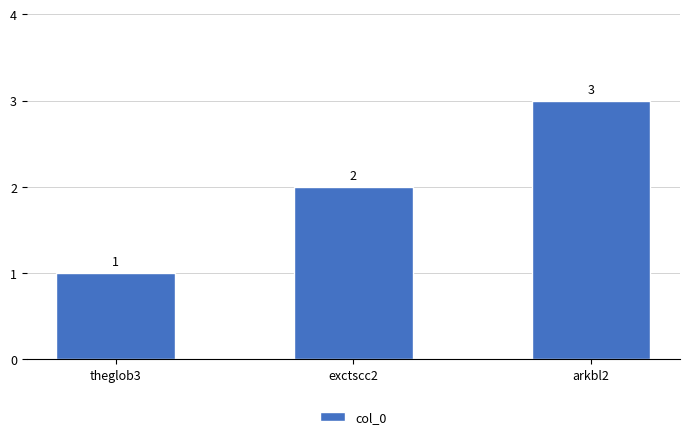

Approximately how many times larger is the value at theglob3 compared to exctscc2?

0.5